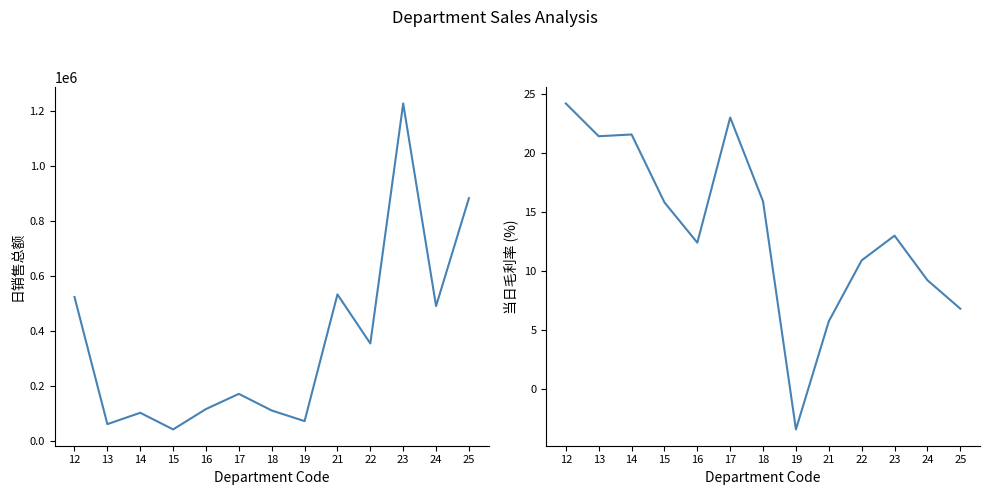

Is the value of 当日毛利率 at 24 greater than the value of 日销售总额 at 18?

No